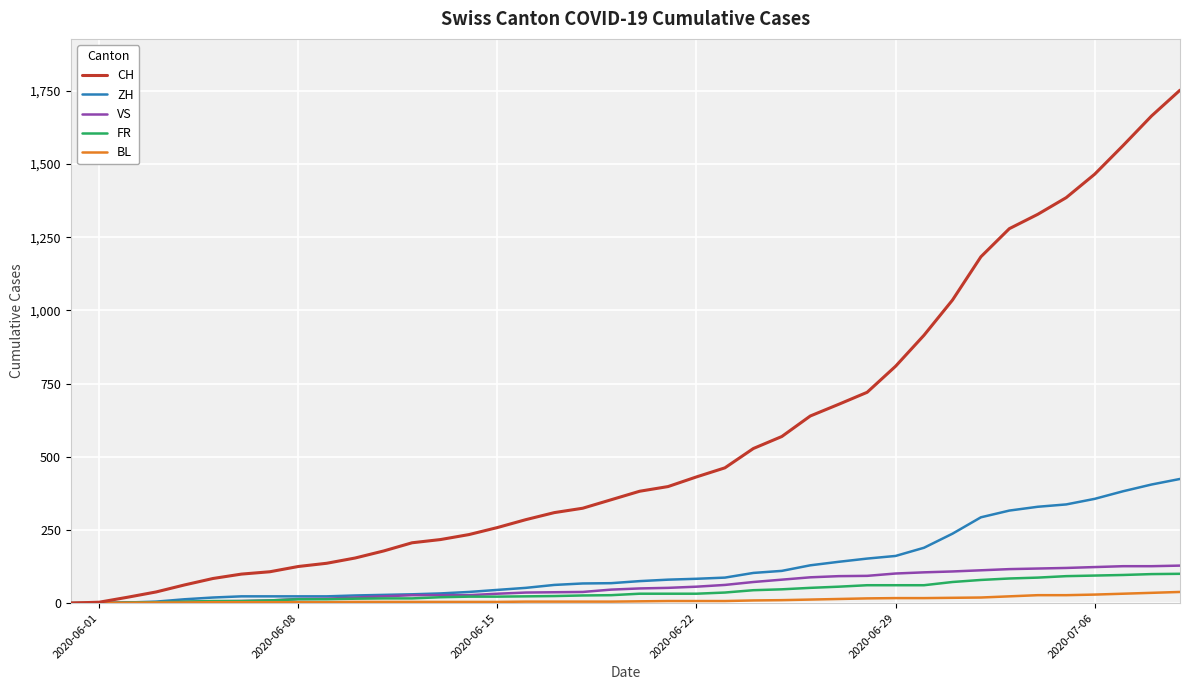

What is the maximum value shown in the chart?

1752